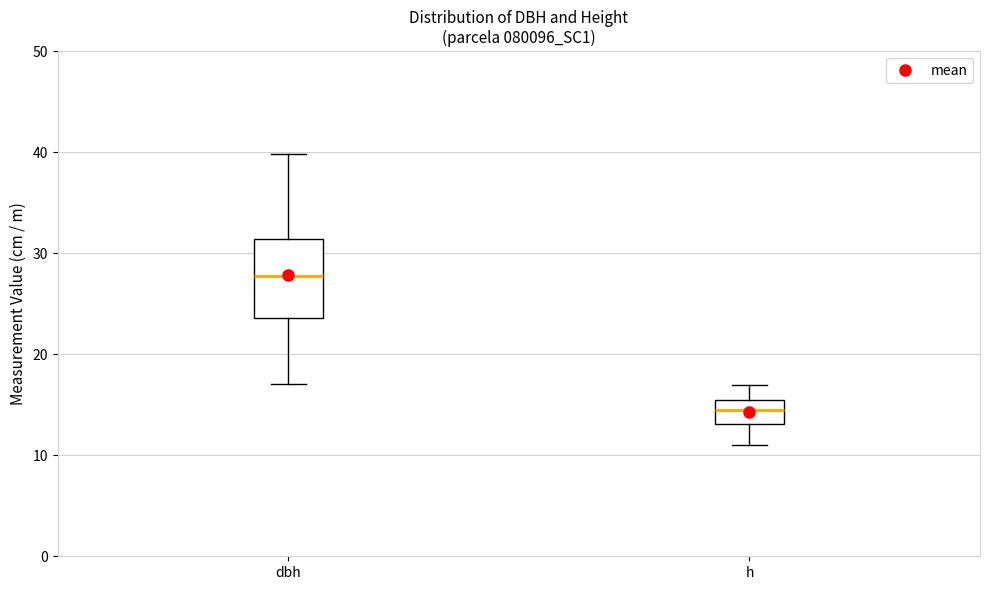

Which box's median line is the highest?

dbh